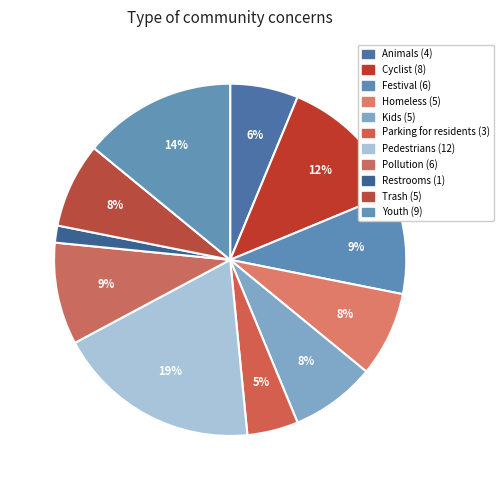

Rank the categories by value from lowest to highest.

Restrooms, Parking for residents, Animals, Homeless, Kids, Trash, Festival, Pollution, Cyclist, Youth, Pedestrians